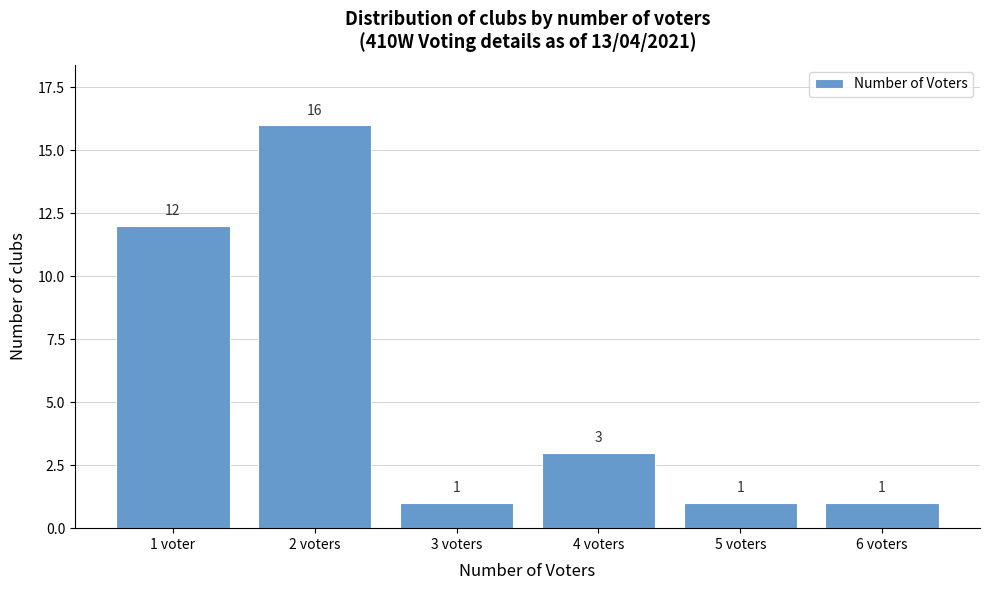

Reading left to right, what are all the values shown in this chart?

1 voter=12	2 voters=16	3 voters=1	4 voters=3	5 voters=1	6 voters=1